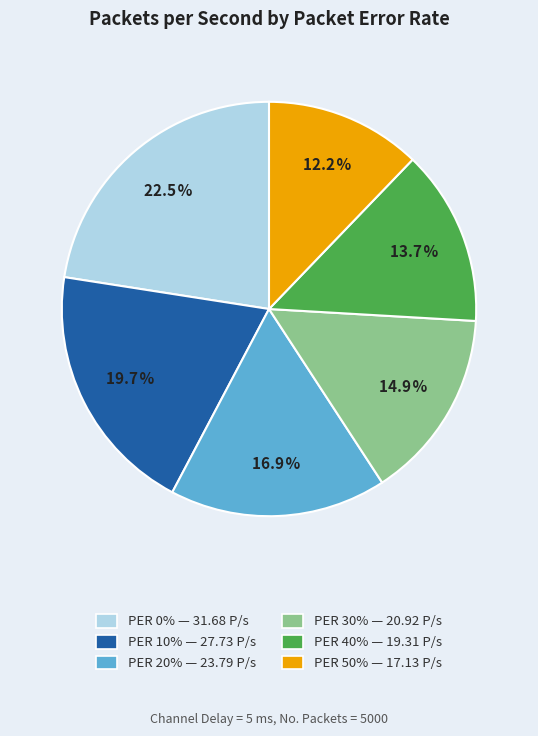

To the nearest percent, what is the average slice percentage?

17%